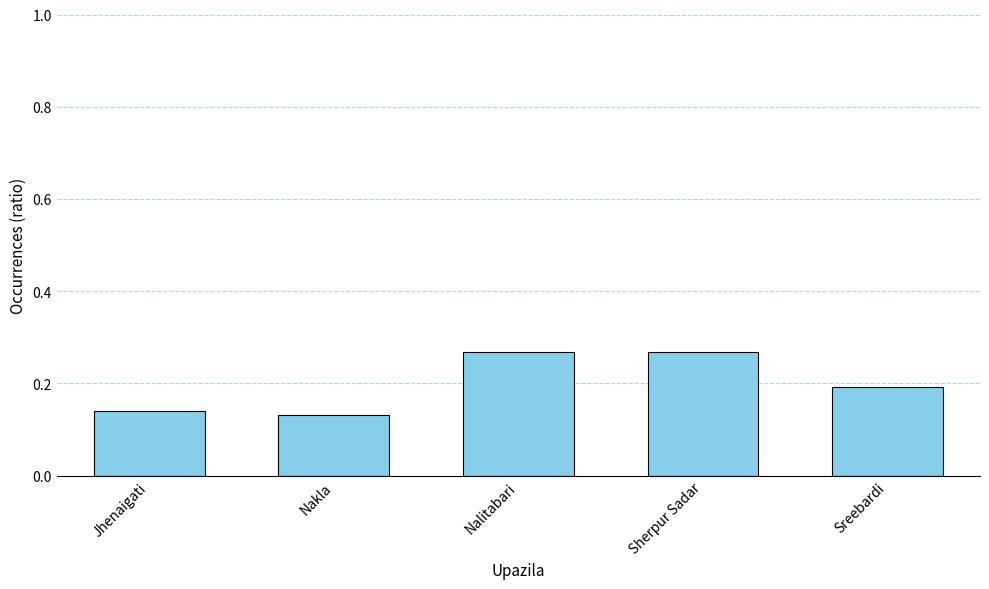

What is the sum of the values at Jhenaigati and Nalitabari?

0.4